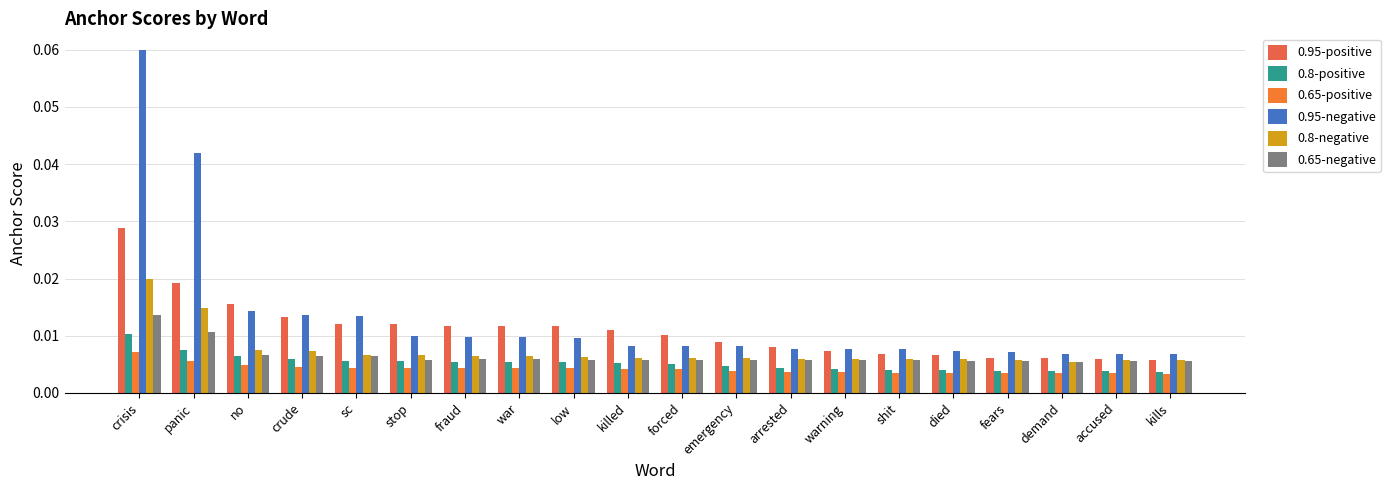

List the series in order of their peak value, highest first.

0.95-negative, 0.95-positive, 0.8-negative, 0.65-negative, 0.8-positive, 0.65-positive